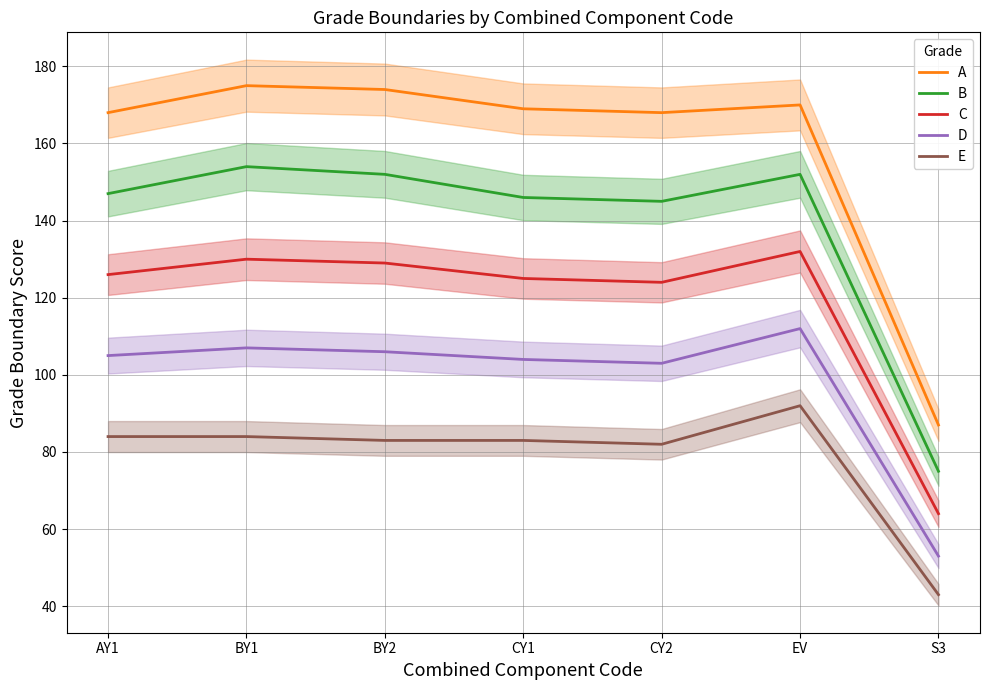

Which category has the lowest value across all series?

S3